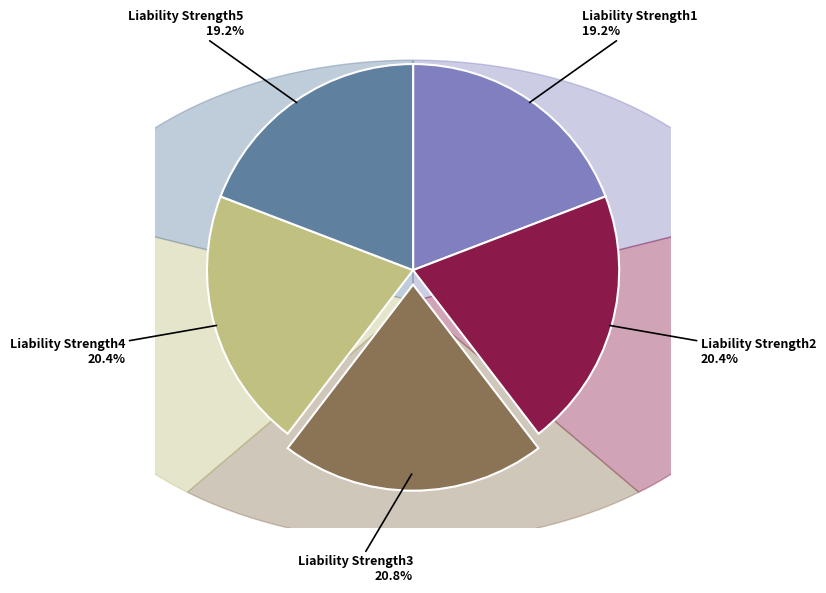

The Liability Strength2 slice represents 32% of the pie. True or false?

False